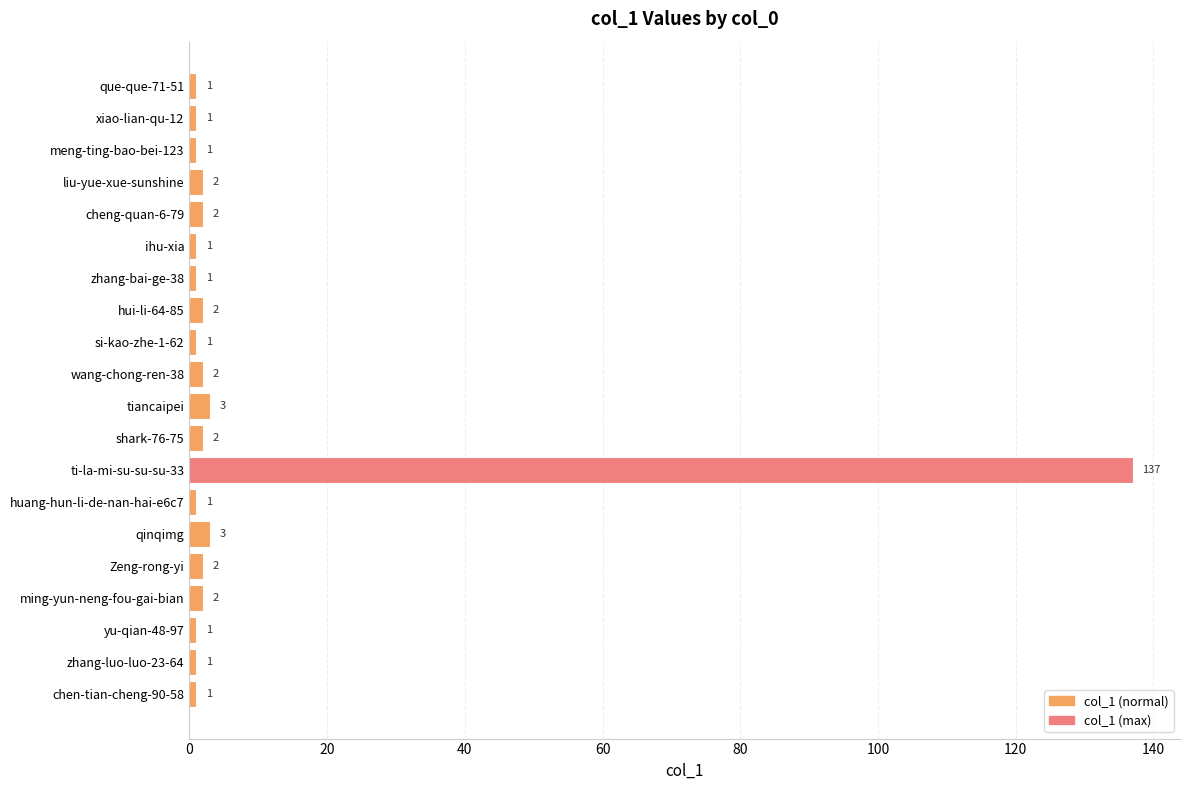

What is the average value?

8